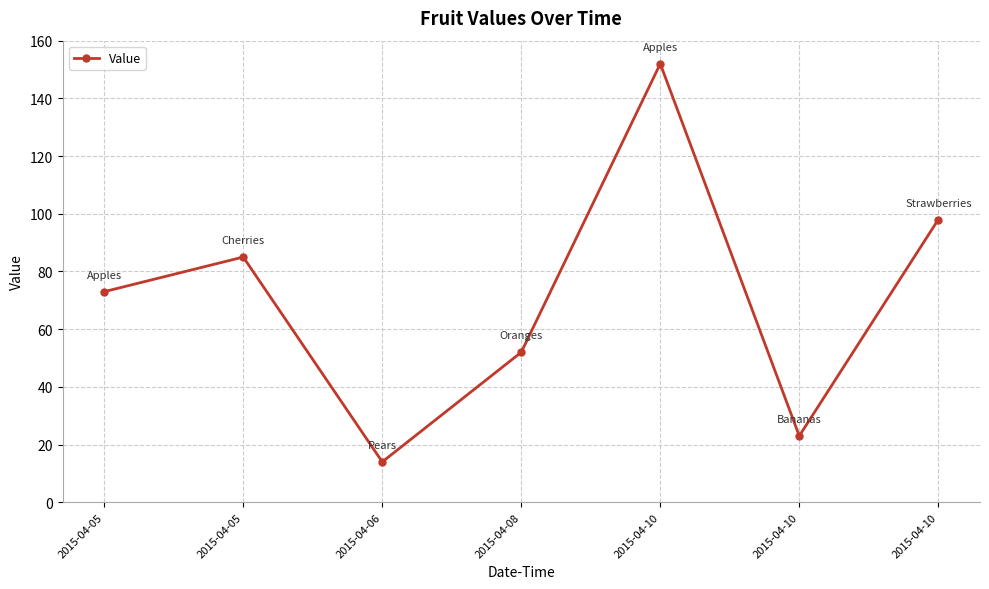

What is the minimum value shown in the chart?

14